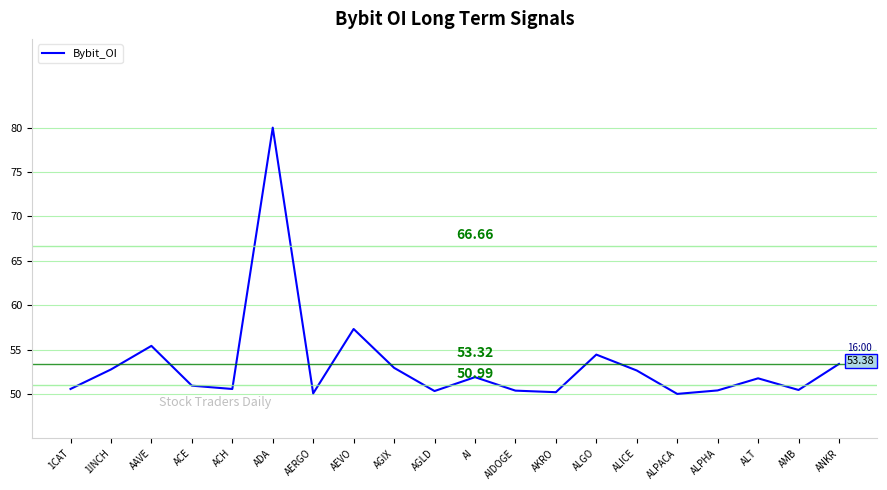

Count the number of data series in this chart.

1